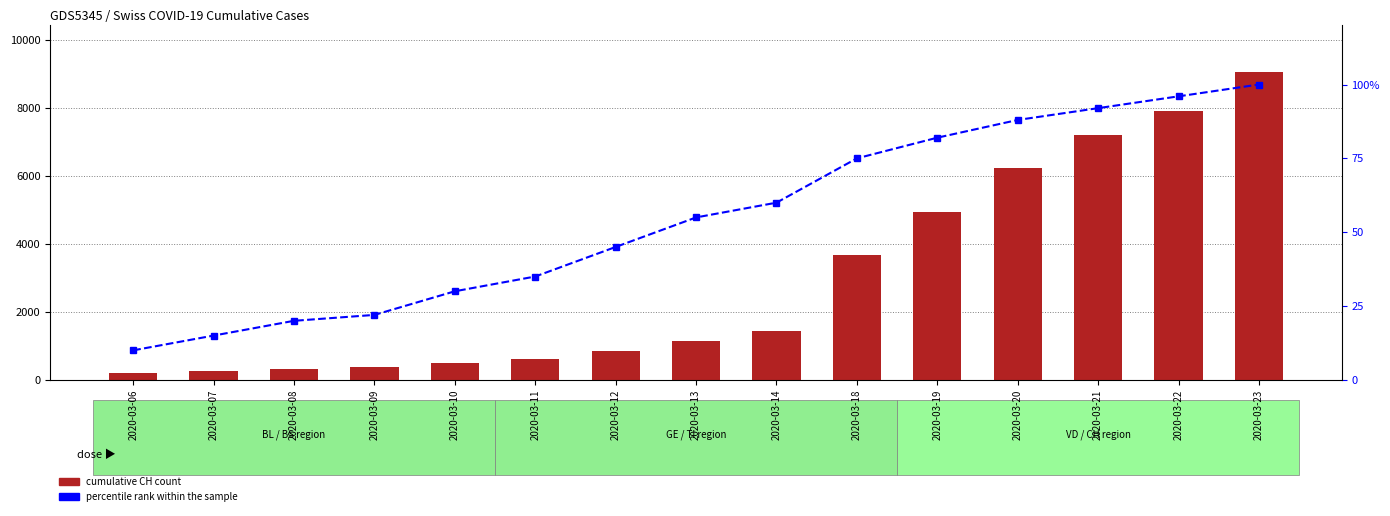

How many groups of bars are there?

15